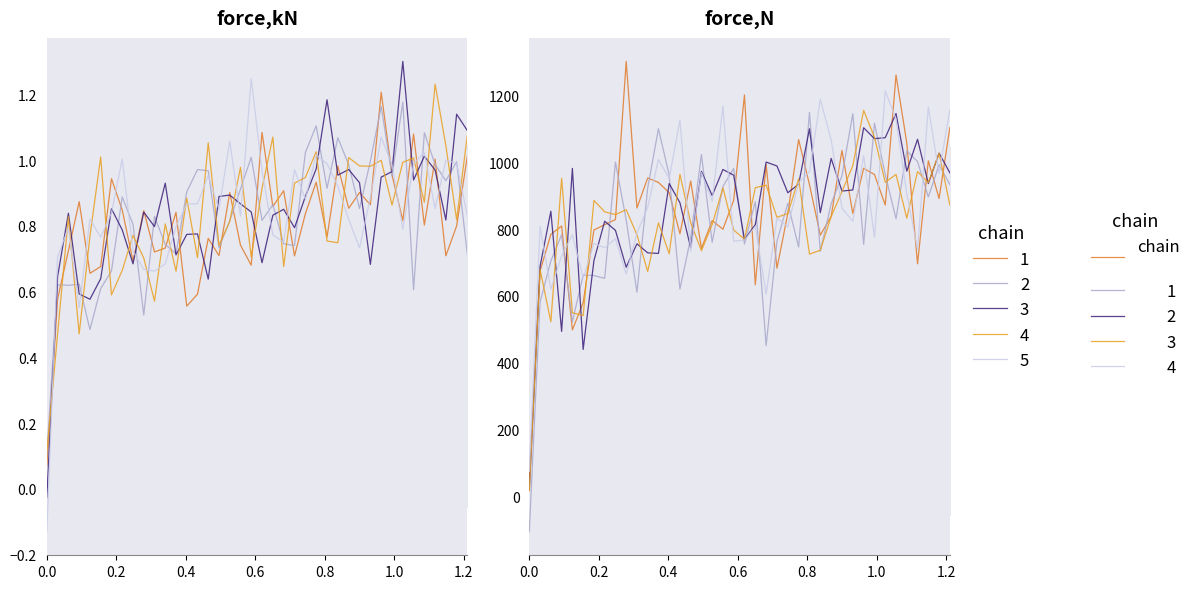

The chain 1 series shows 1244.2 at 0.4. True or false?

False